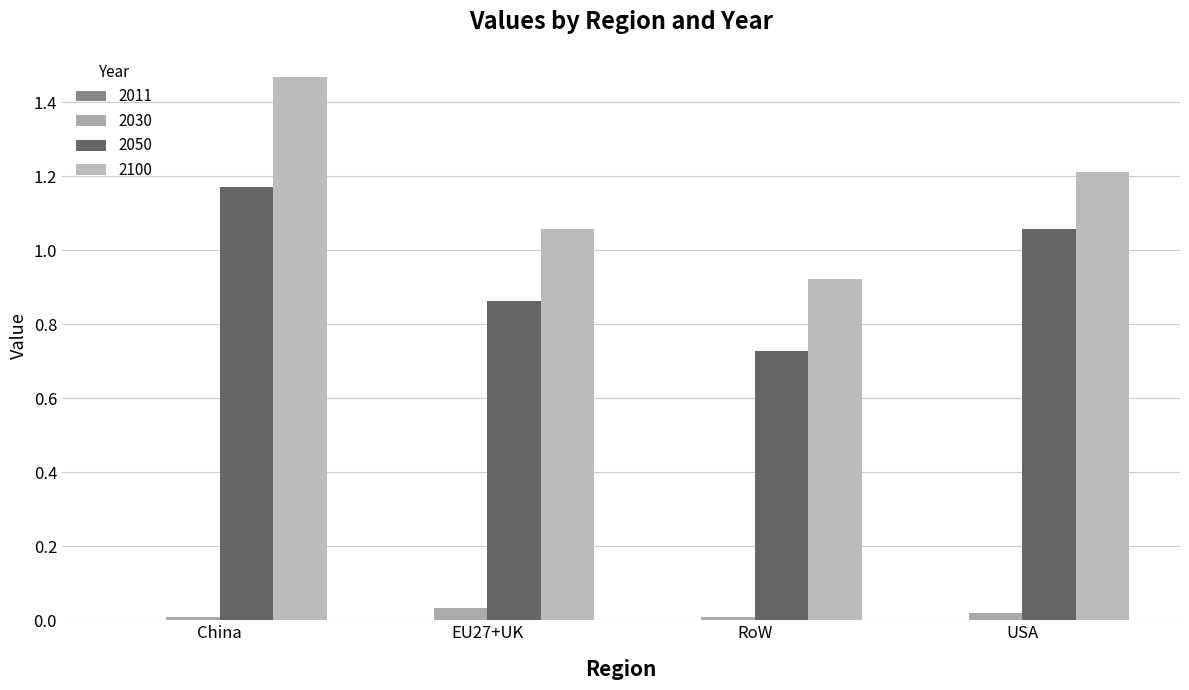

Reading left to right, what are all the values shown in this chart?

2011: 0.0	0.0	0.0	0.0
2030: 0.0	0.0	0.0	0.0
2050: 1.2	0.9	0.7	1.1
2100: 1.5	1.1	0.9	1.2